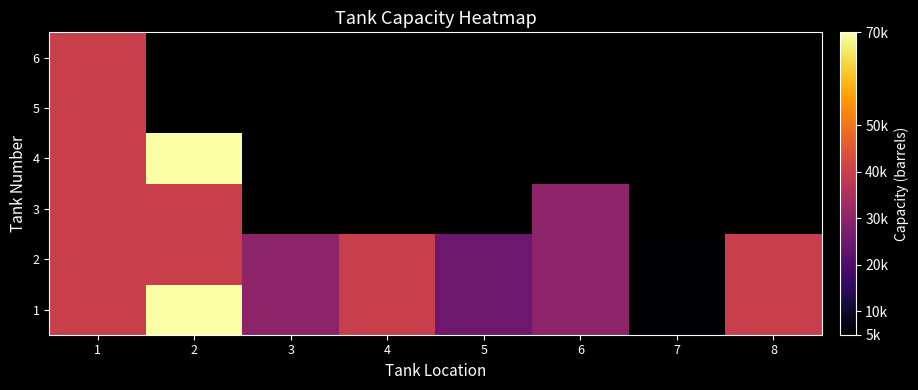

Rank the series at 2 from lowest to highest value.

2, 3, 1, 4, 5, 6